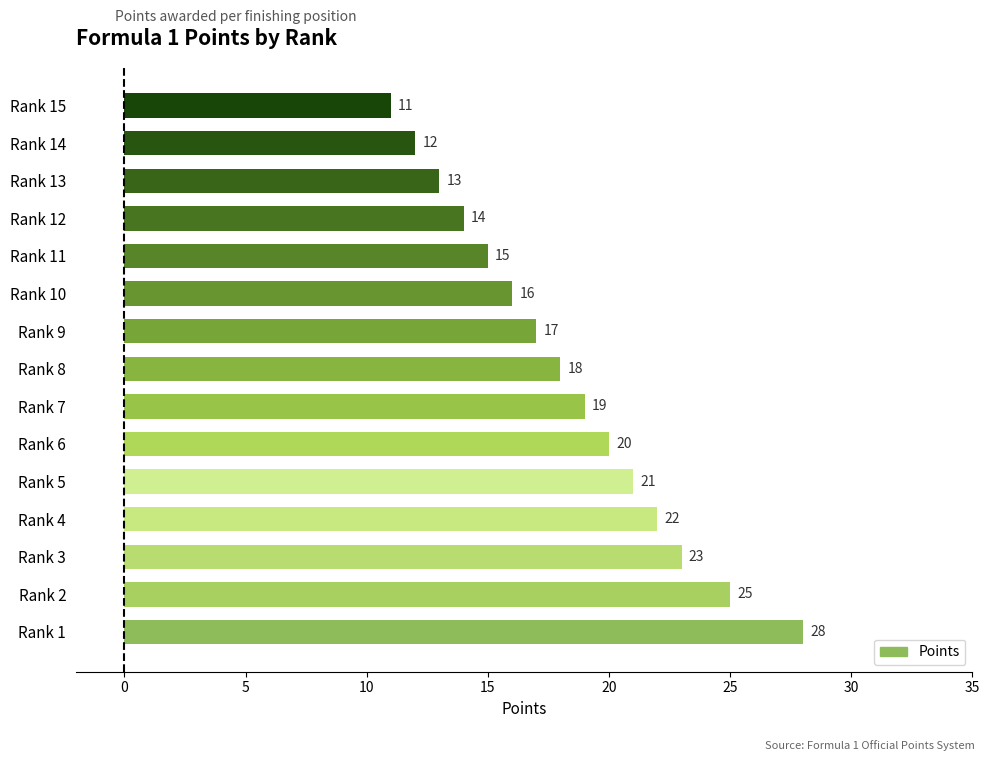

What is the difference between the values at Rank 14 and Rank 9?

5